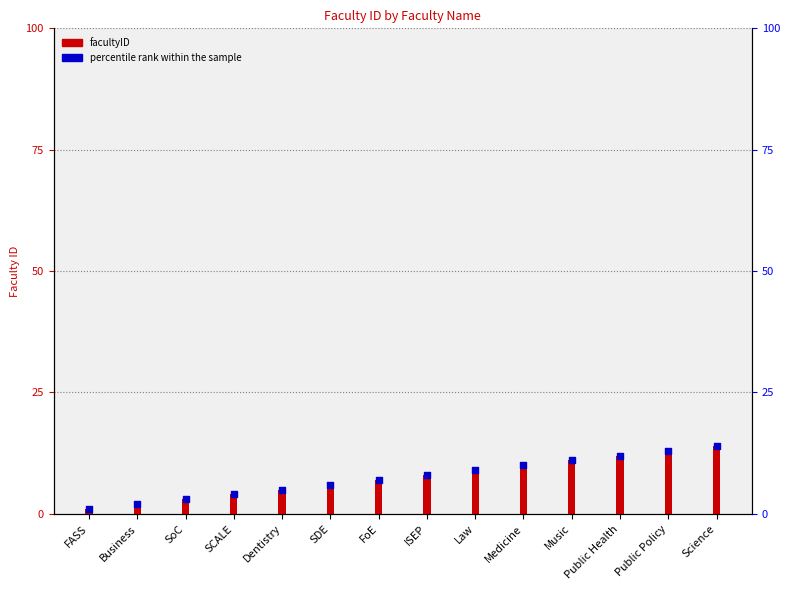

Is the value of percentile rank within the sample at Public Health greater than the value of facultyID at Science?

No